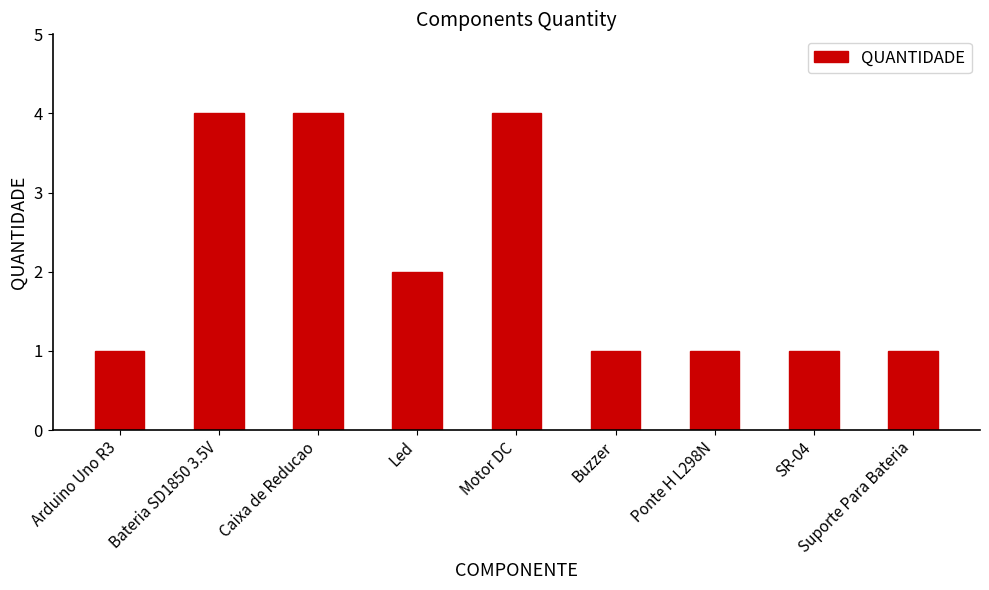

What position from the left is Motor DC?

5